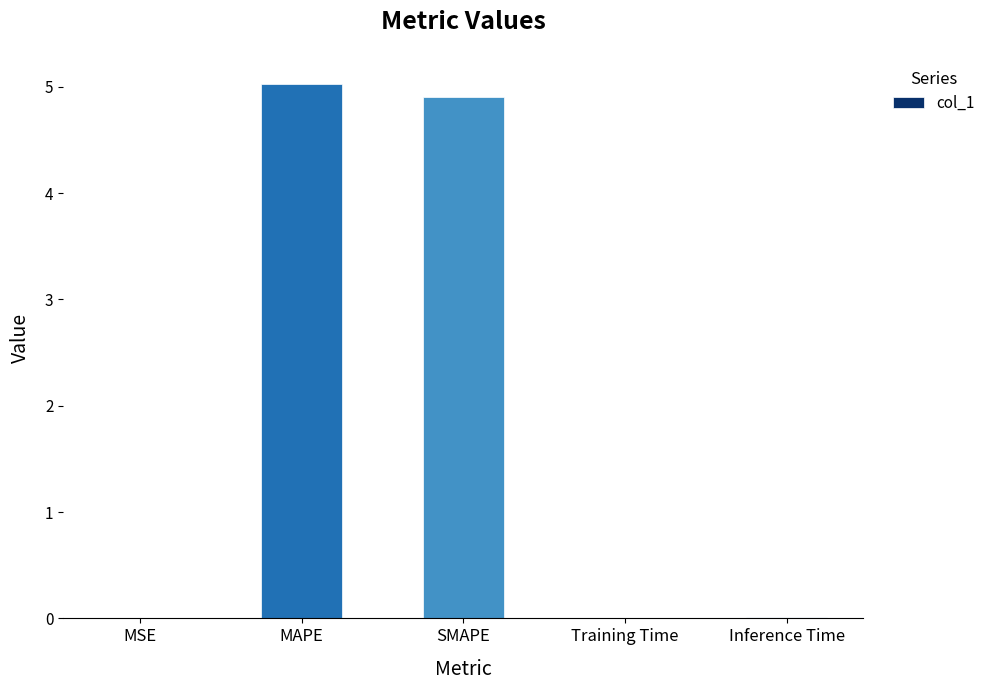

What value does the data have at MAPE?

5.0